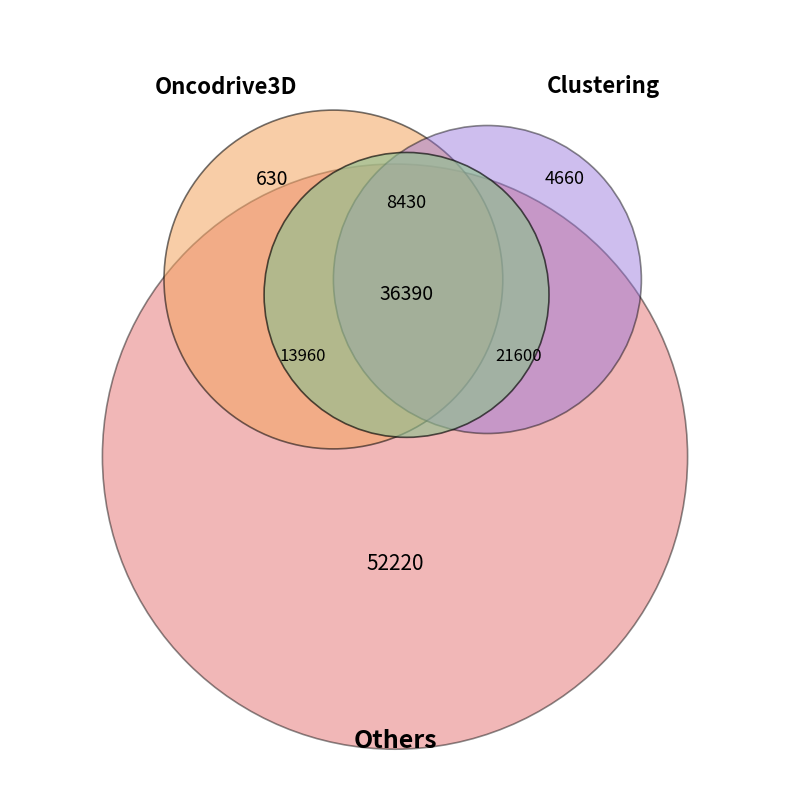

To the nearest percent, what is the average slice percentage?

14%